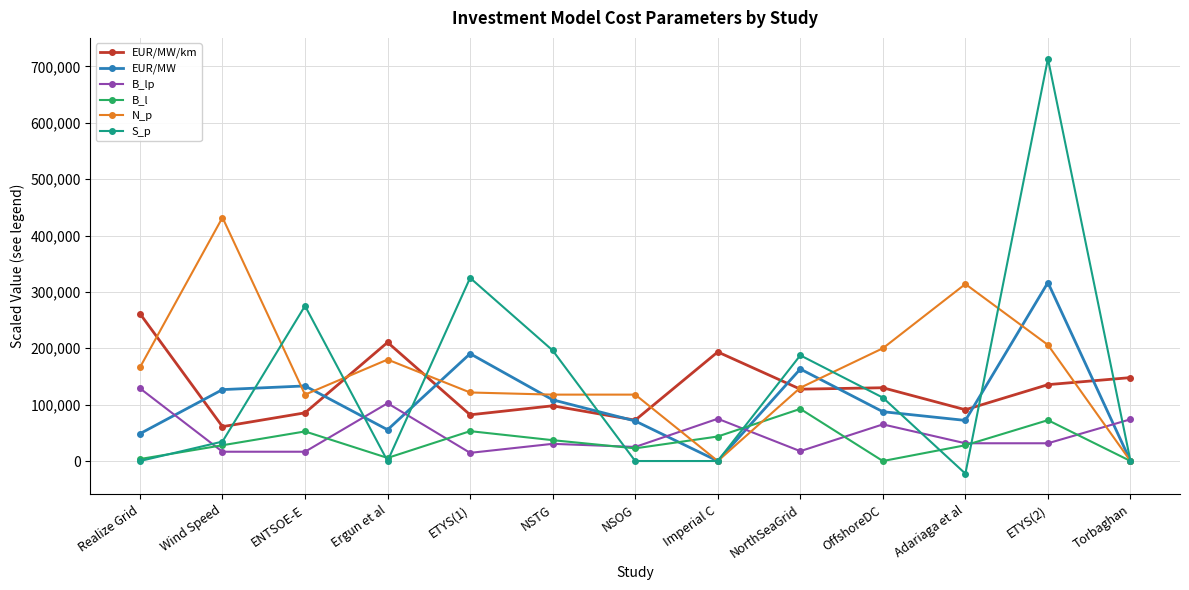

Which series has the largest range (max minus min)?

S_p